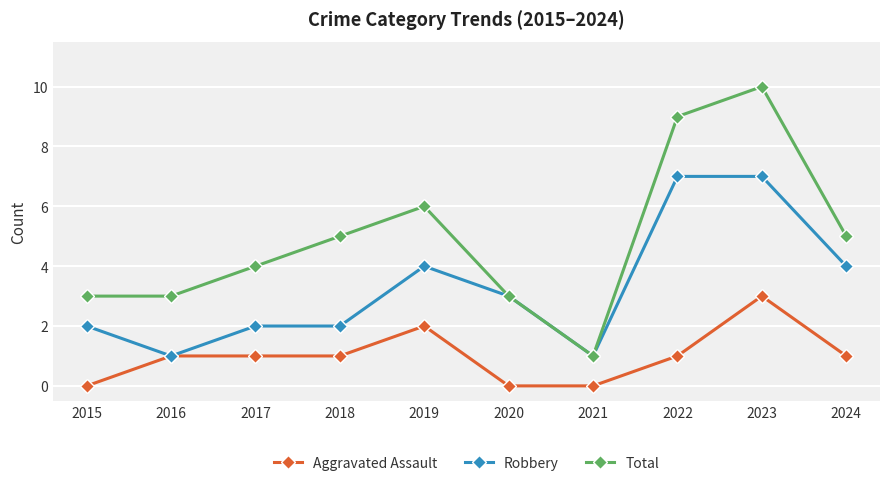

True or false: Total and Aggravated Assault intersect in this chart.

False